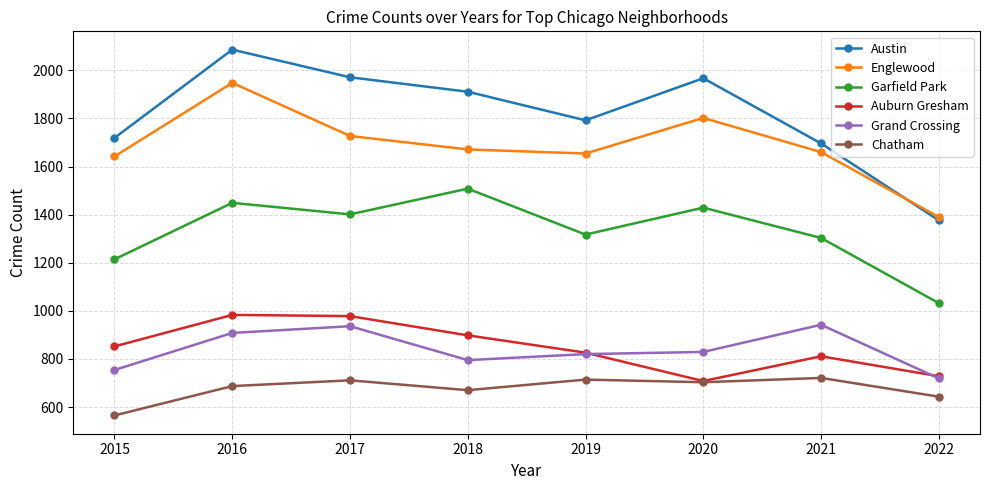

At which category does the chart reach its peak across all series?

2016